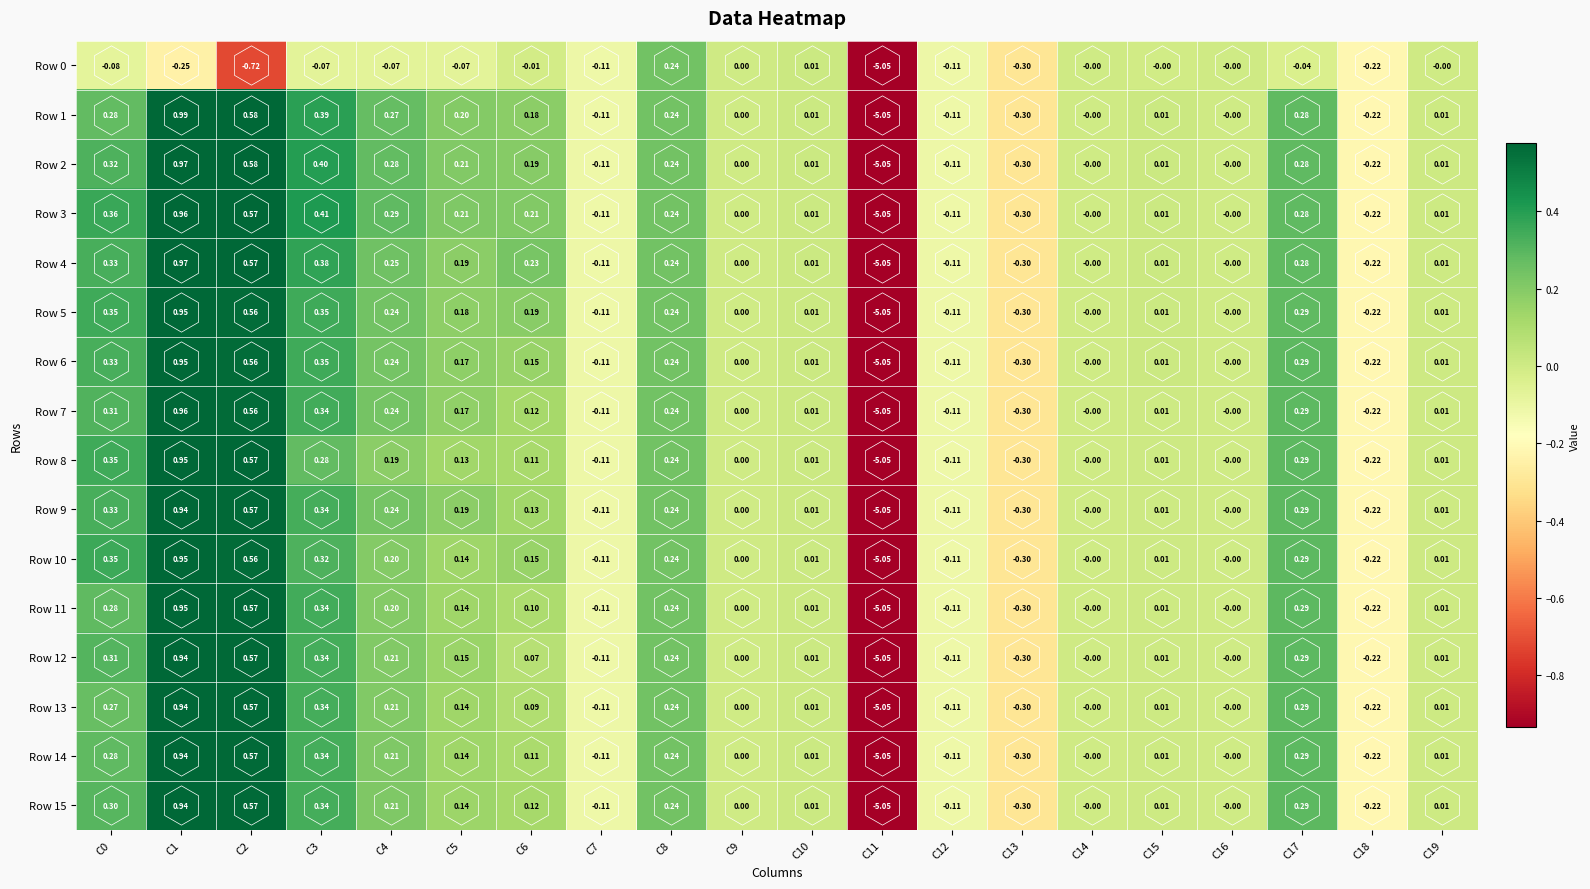

Is the value of Row 13 at C6 greater than the value of Row 12 at C5?

No